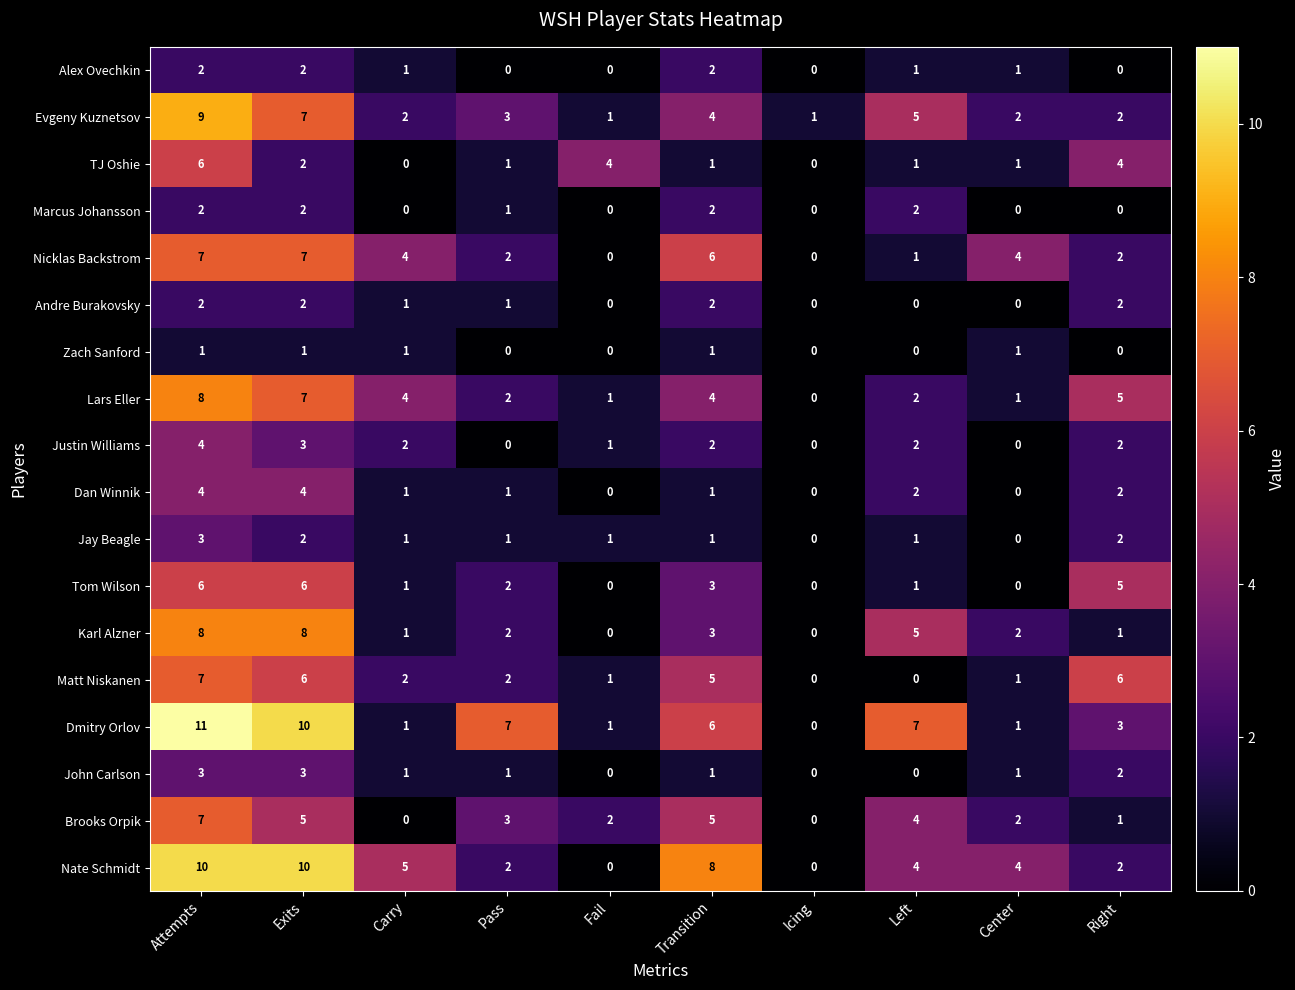

What is the difference between the maximum and second lowest values in the Matt Niskanen series?

7